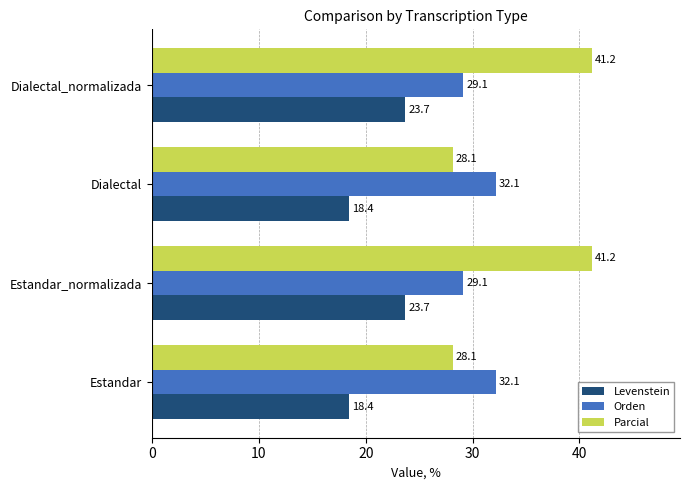

How many data points does each series have?

4